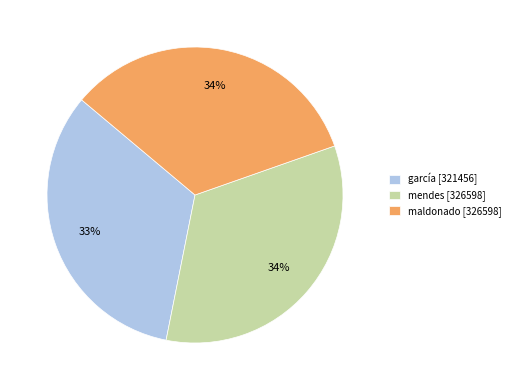

Do mendes [326598] and garcía [321456] together represent more than half of the pie?

Yes